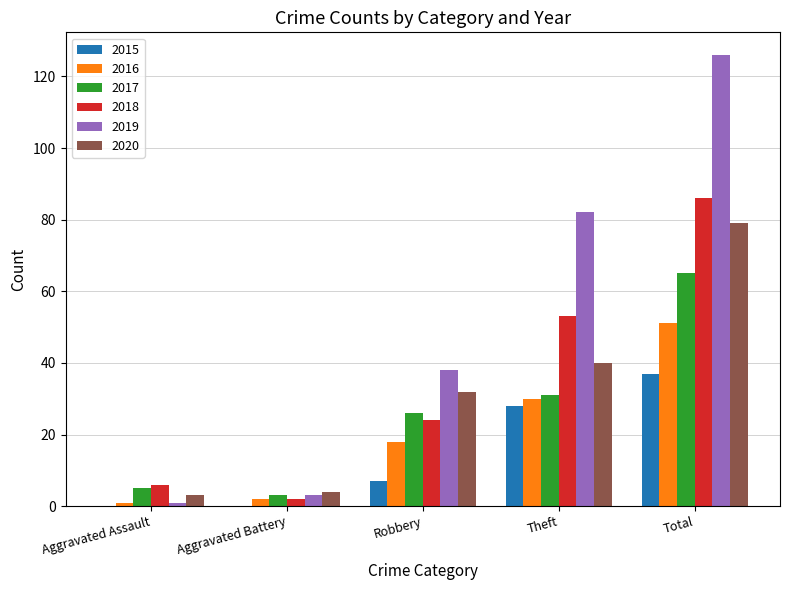

Which series changed the most between Aggravated Battery and Robbery?

2019